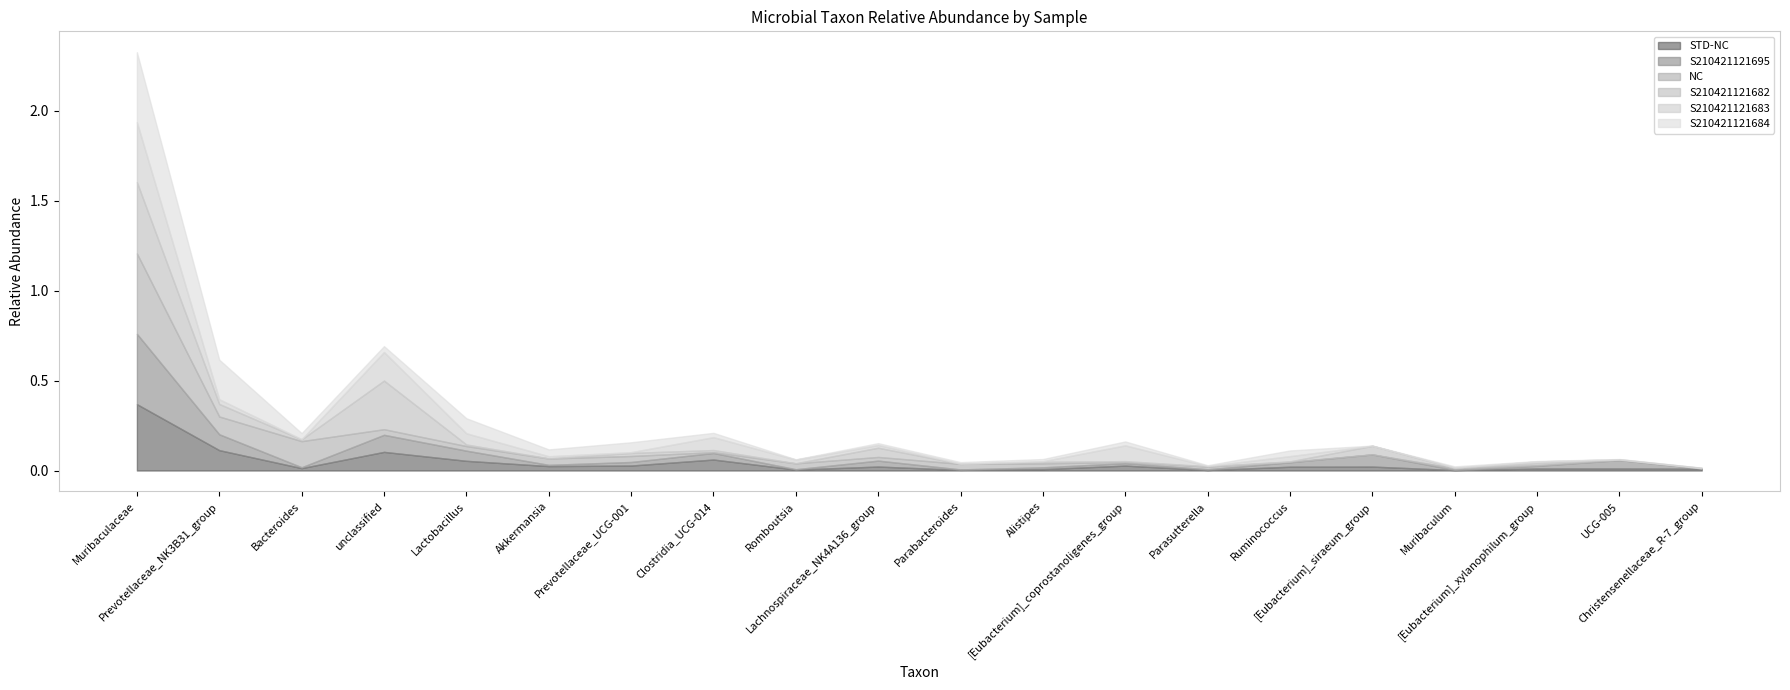

Reading left to right, extract all data points from this chart.

STD-NC: 0.4	0.1	0.0	0.1	0.1	0.0	0.0	0.1	0.0	0.0	0.0	0.0	0.0	0.0	0.0	0.0	0.0	0.0	0.0	0.0
S210421121695: 0.4	0.1	0.0	0.1	0.1	0.0	0.0	0.0	0.0	0.0	0.0	0.0	0.0	0.0	0.0	0.1	0.0	0.0	0.0	0.0
NC: 0.4	0.1	0.1	0.0	0.0	0.0	0.0	0.0	0.0	0.0	0.0	0.0	0.0	0.0	0.0	0.0	0.0	0.0	0.0	0.0
S210421121682: 0.4	0.1	0.0	0.3	0.0	0.0	0.0	0.0	0.0	0.1	0.0	0.0	0.0	0.0	0.0	0.0	0.0	0.0	0.0	0.0
S210421121683: 0.3	0.0	0.0	0.2	0.1	0.0	0.0	0.1	0.0	0.0	0.0	0.0	0.1	0.0	0.0	0.0	0.0	0.0	0.0	0.0
S210421121684: 0.4	0.2	0.0	0.0	0.1	0.0	0.1	0.0	0.0	0.0	0.0	0.0	0.0	0.0	0.0	0.0	0.0	0.0	0.0	0.0